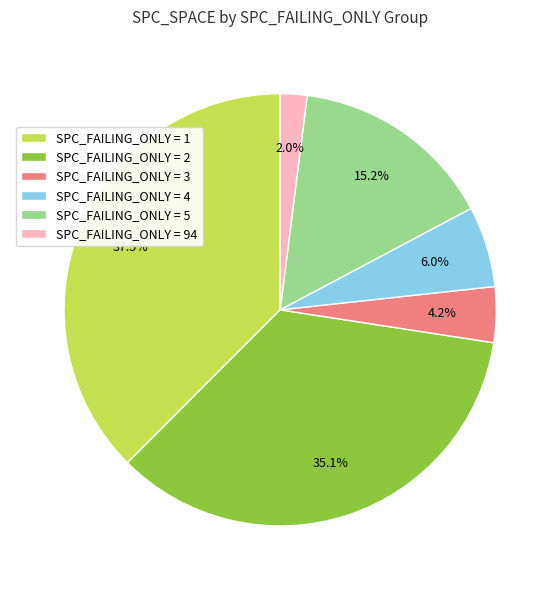

What is the total percentage of SPC_FAILING_ONLY = 1 and SPC_FAILING_ONLY = 5?

52.7%